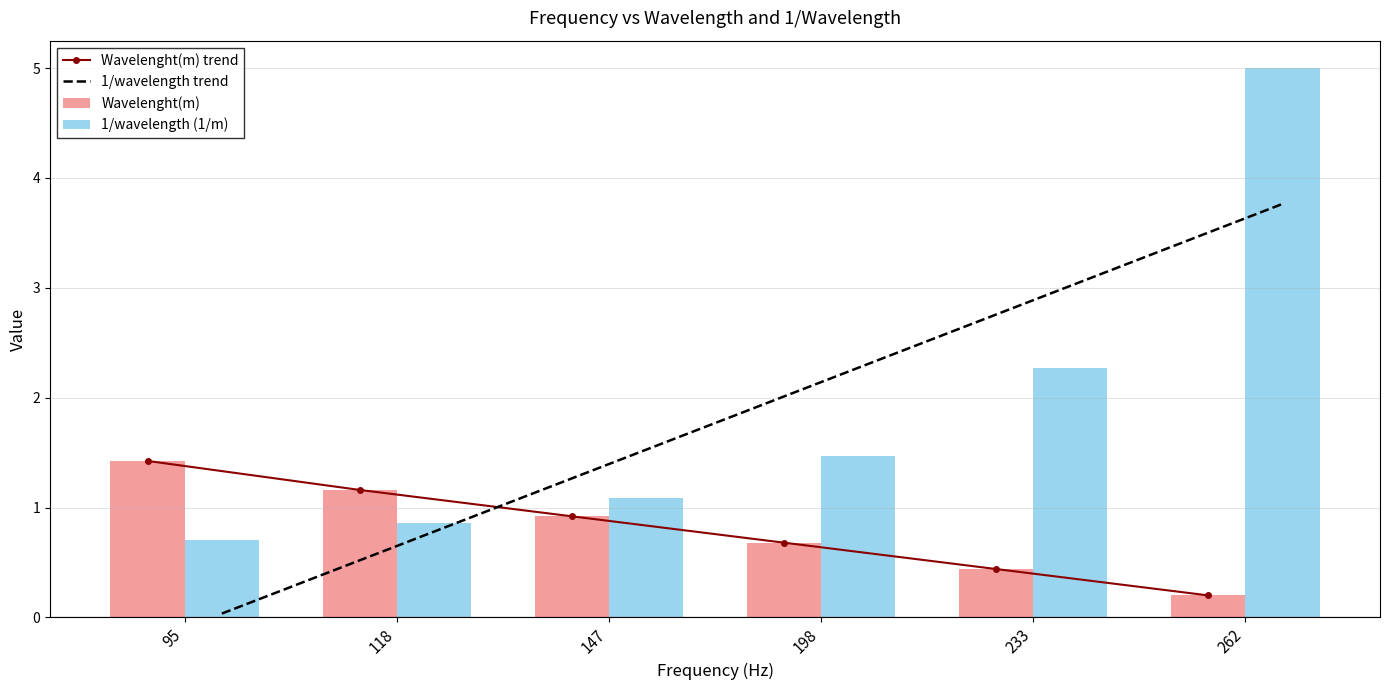

At which label does 1/wavelength trend reach its peak?

262